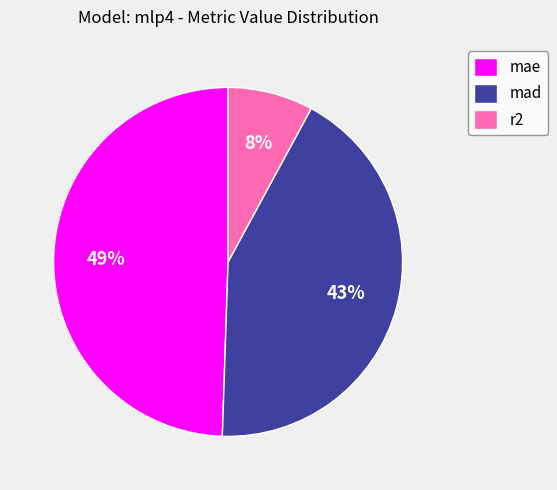

Rank the categories by value from lowest to highest.

r2, mad, mae